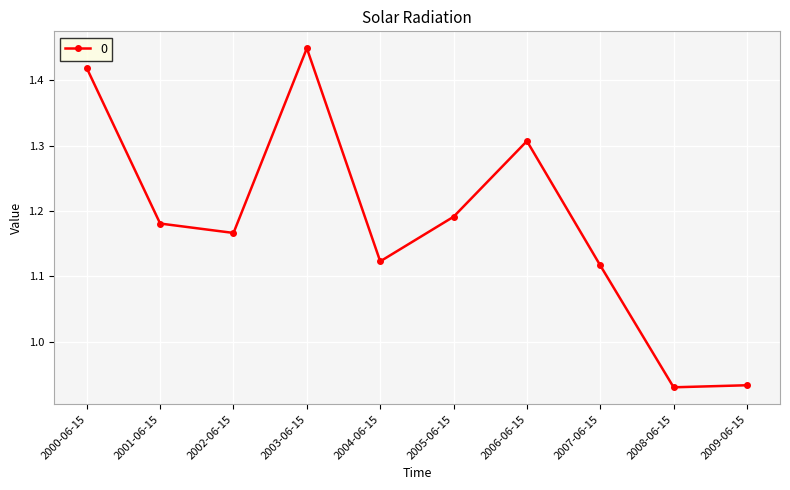

Which label corresponds to the largest value in the chart?

2003-06-15